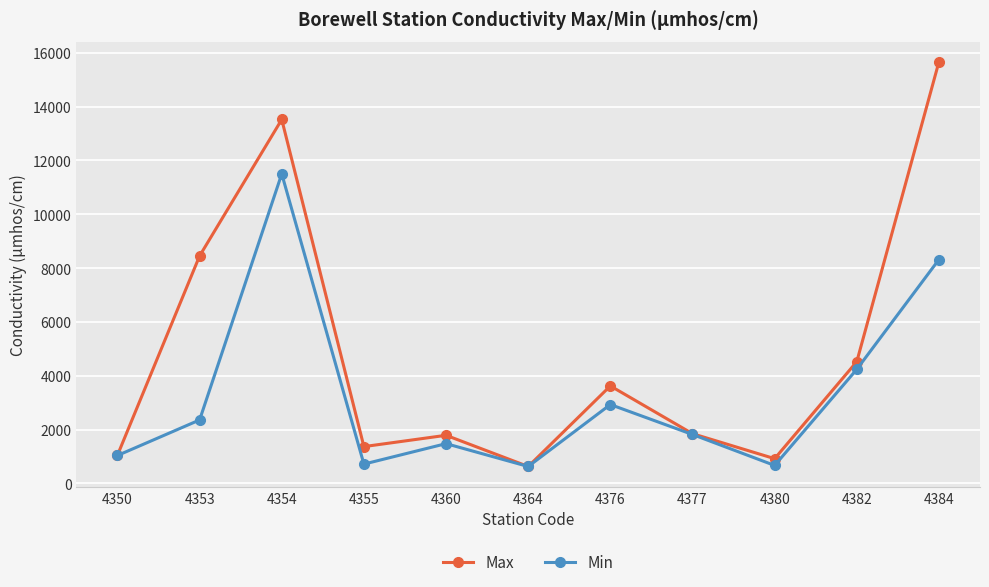

At which label is Max closest to 8145?

4353